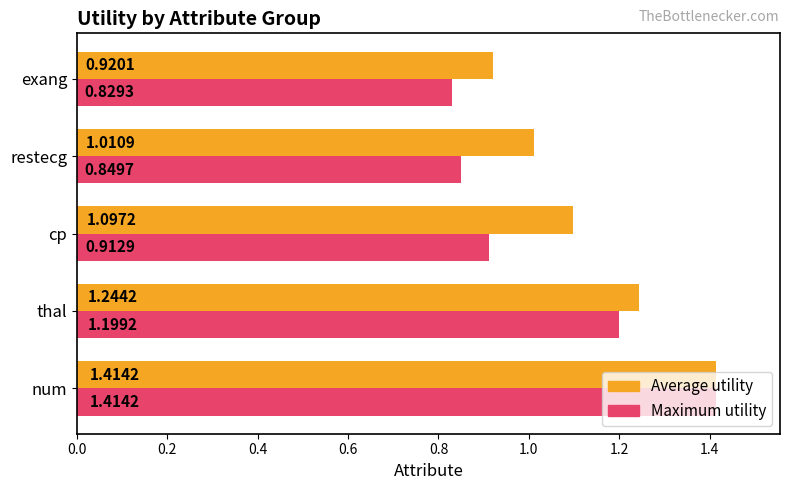

How many data points does each series have?

5